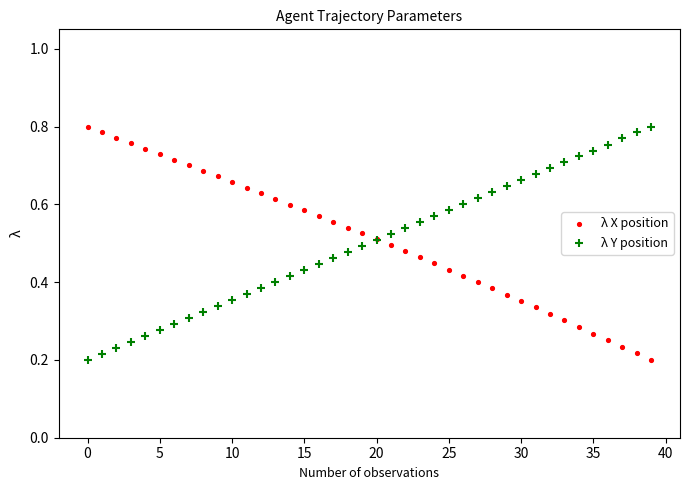

What are all the series names shown in the legend?

λ X position, λ Y position